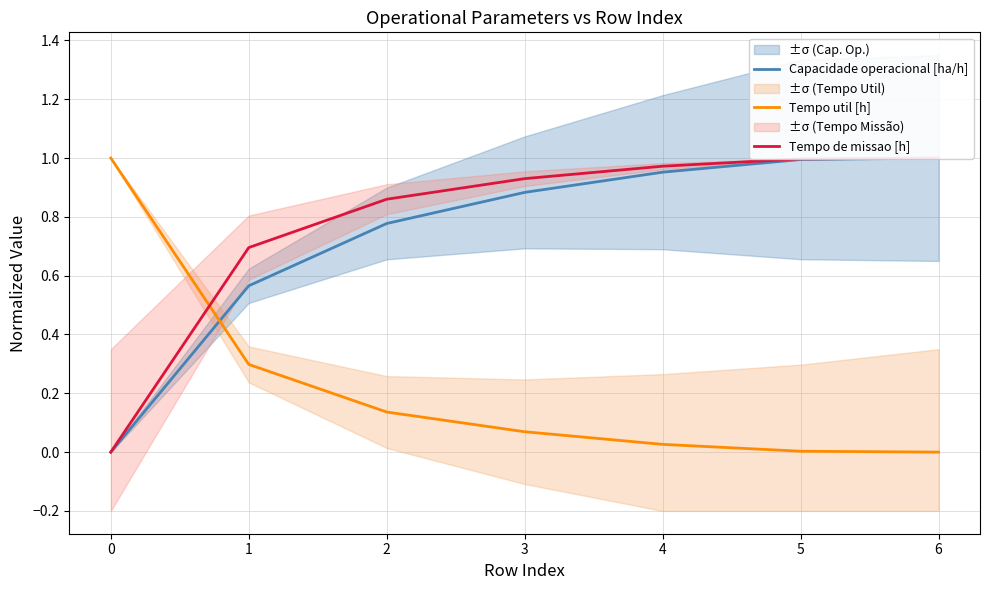

Reading left to right, what are all the values shown in this chart?

Capacidade operacional [ha/h]: 0.0	0.6	0.8	0.9	1.0	1.0	1.0
Tempo util [h]: 1.0	0.3	0.1	0.1	0.0	0.0	0.0
Tempo de missao [h]: 0.0	0.7	0.9	0.9	1.0	1.0	1.0